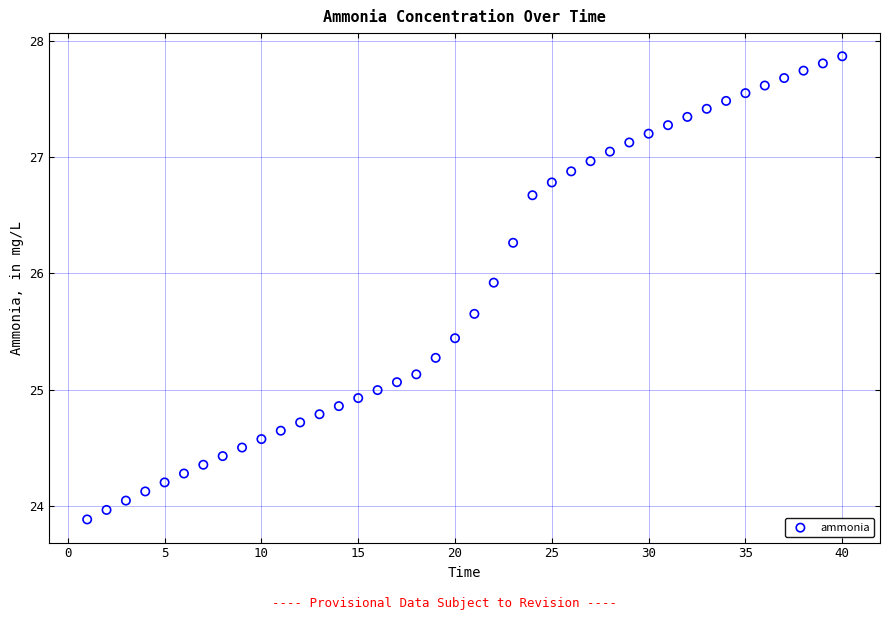

What is the range of Y values (max minus min)?

4.0